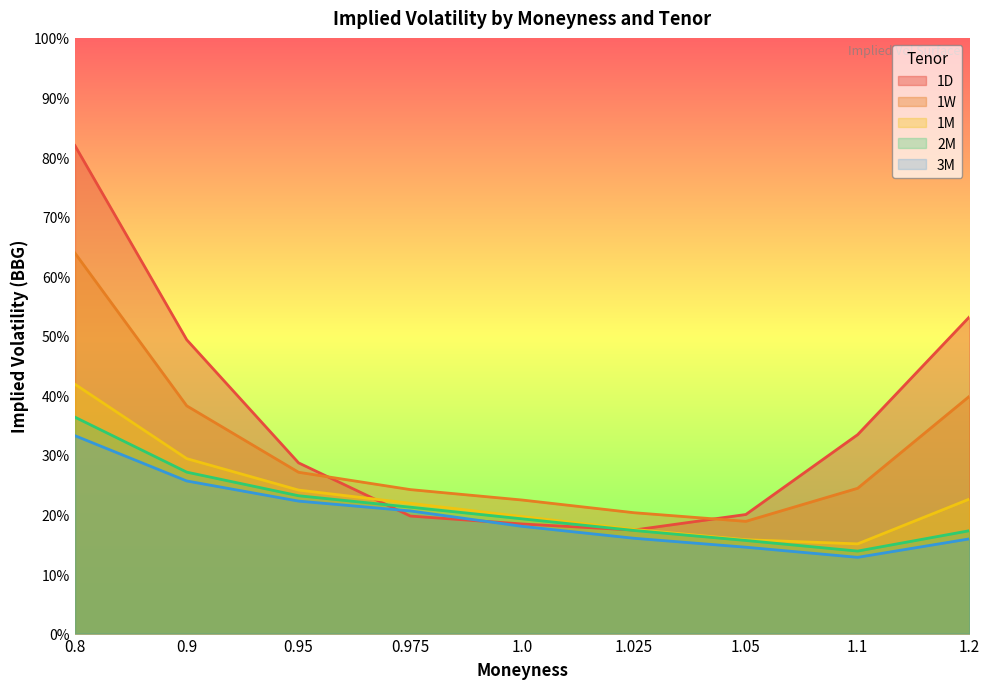

What are all the series names shown in the legend?

1D, 1W, 1M, 2M, 3M